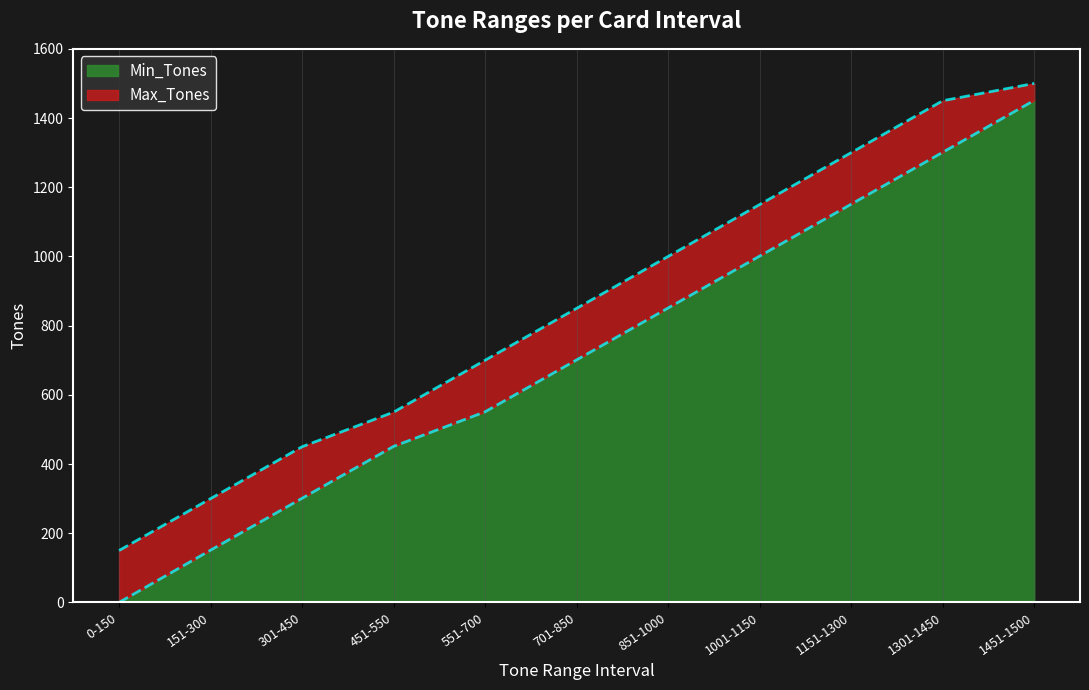

Does the chart display data point markers on the line(s)?

No